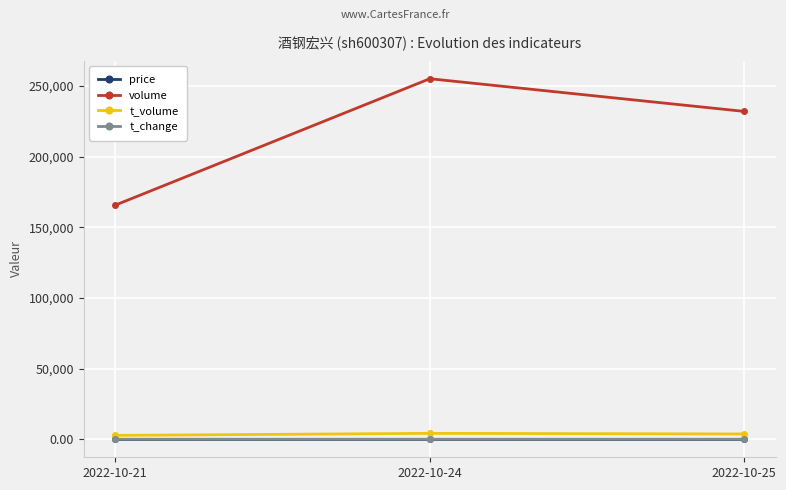

Which series has the widest spread of values?

volume